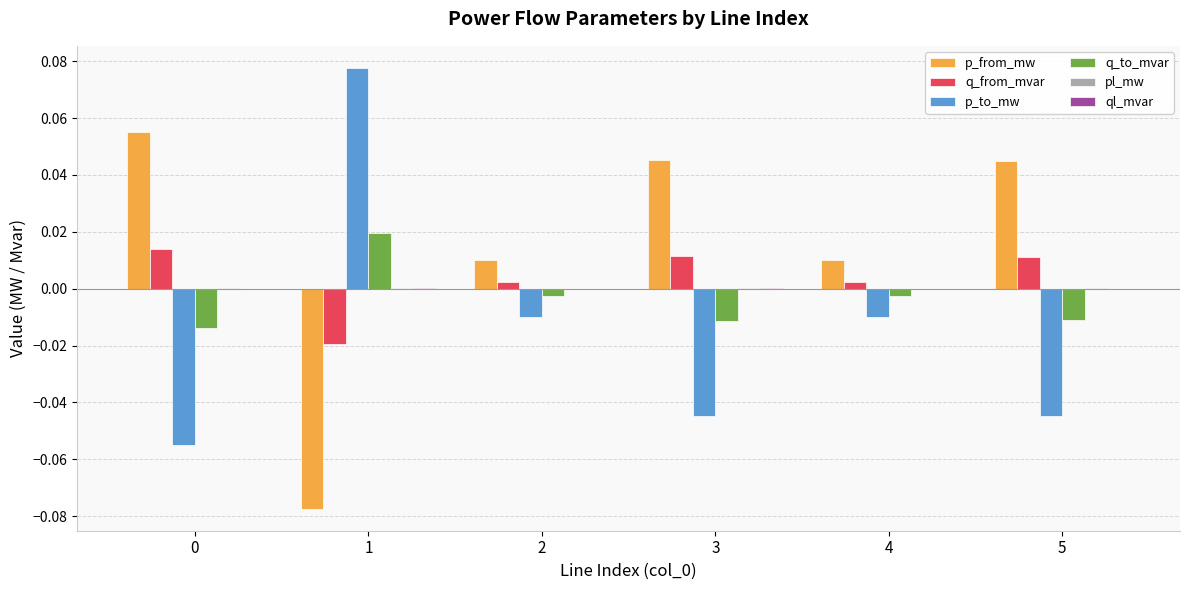

Does the chart contain stacked bars?

No